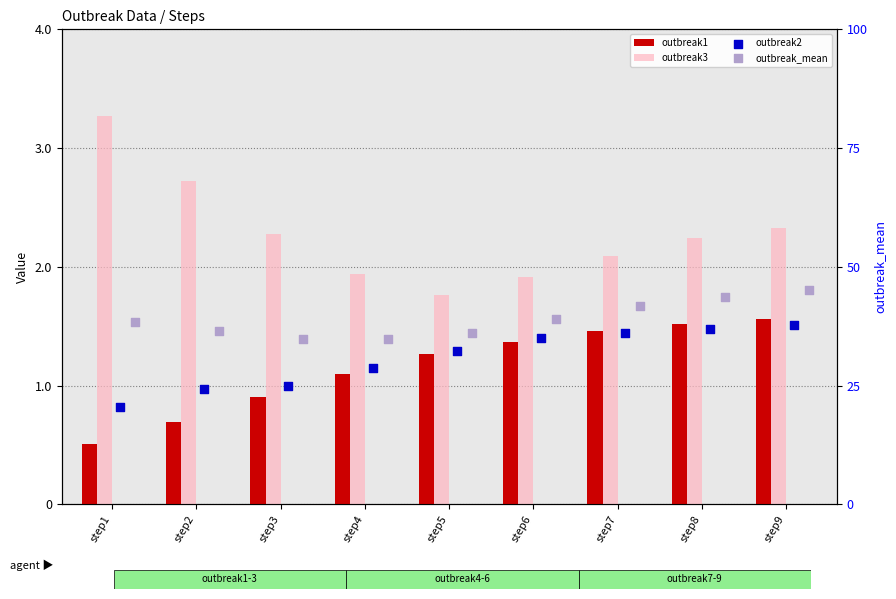

Which series contains the highest Y value?

outbreak3